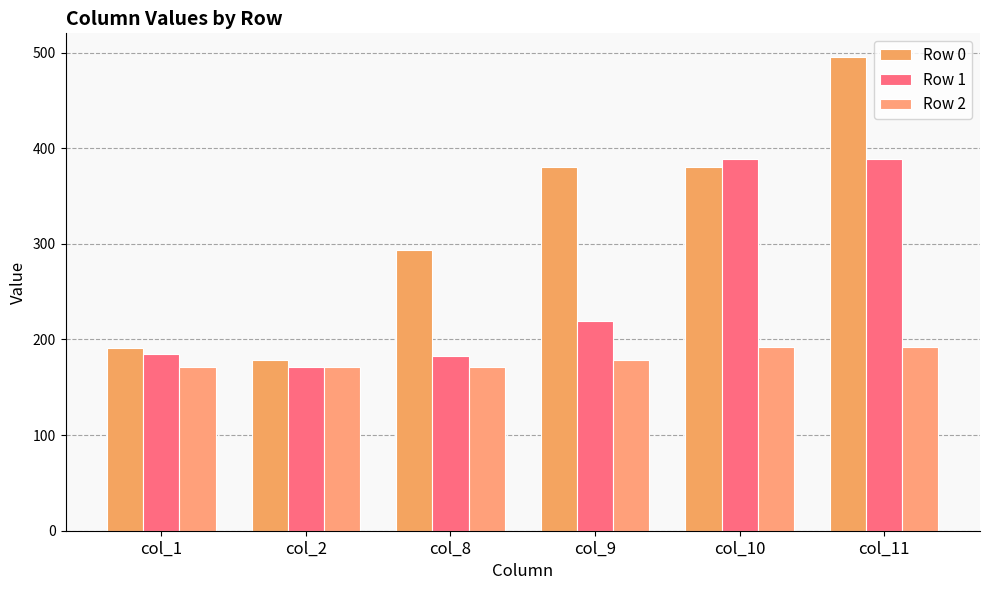

Is it true that Row 2 equals 192.6 at col_10?

True